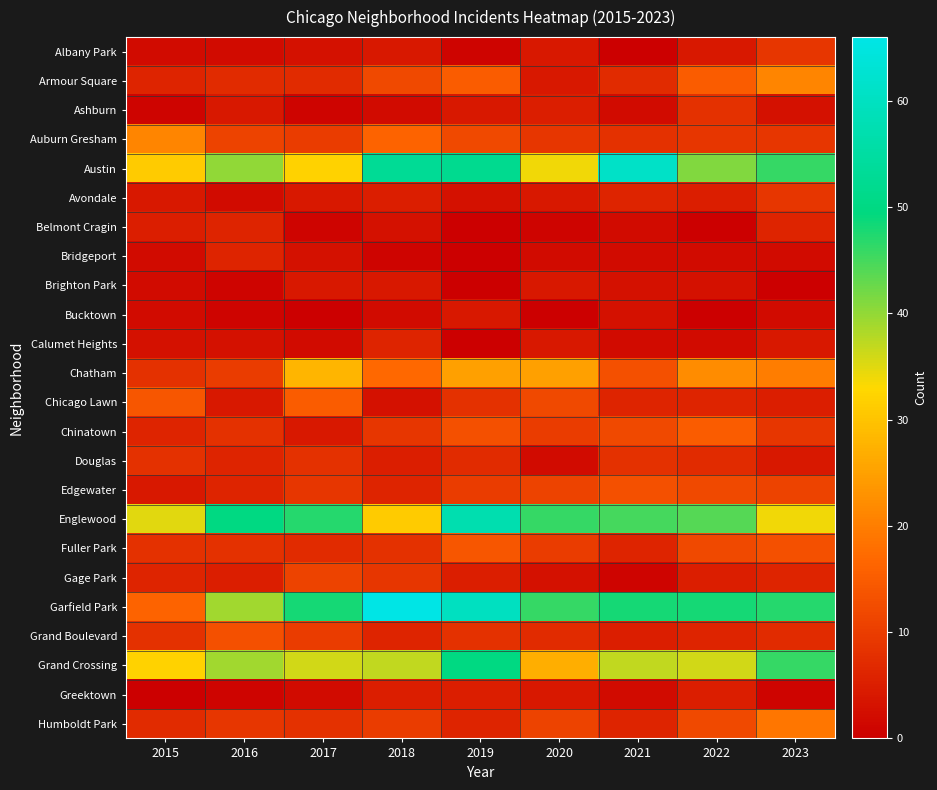

At how many categories does at least one series exceed 50?

3